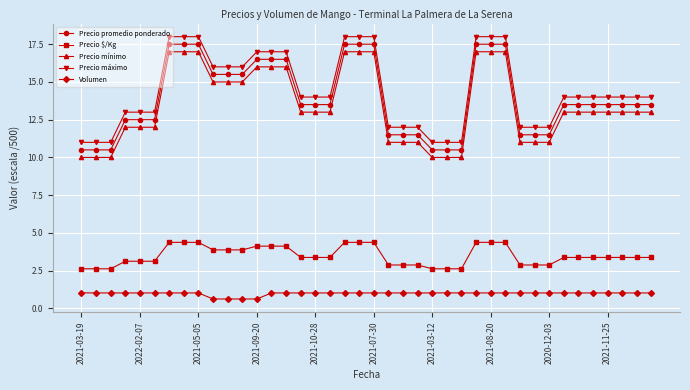

Which series has the largest range (max minus min)?

Precio promedio ponderado